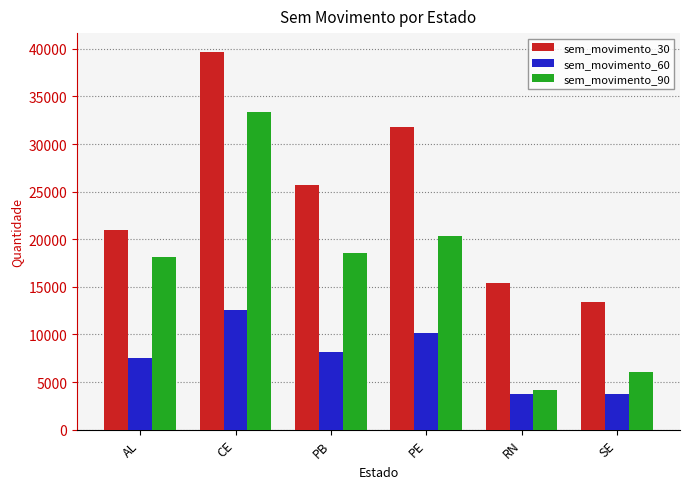

How many bars are there in total?

18